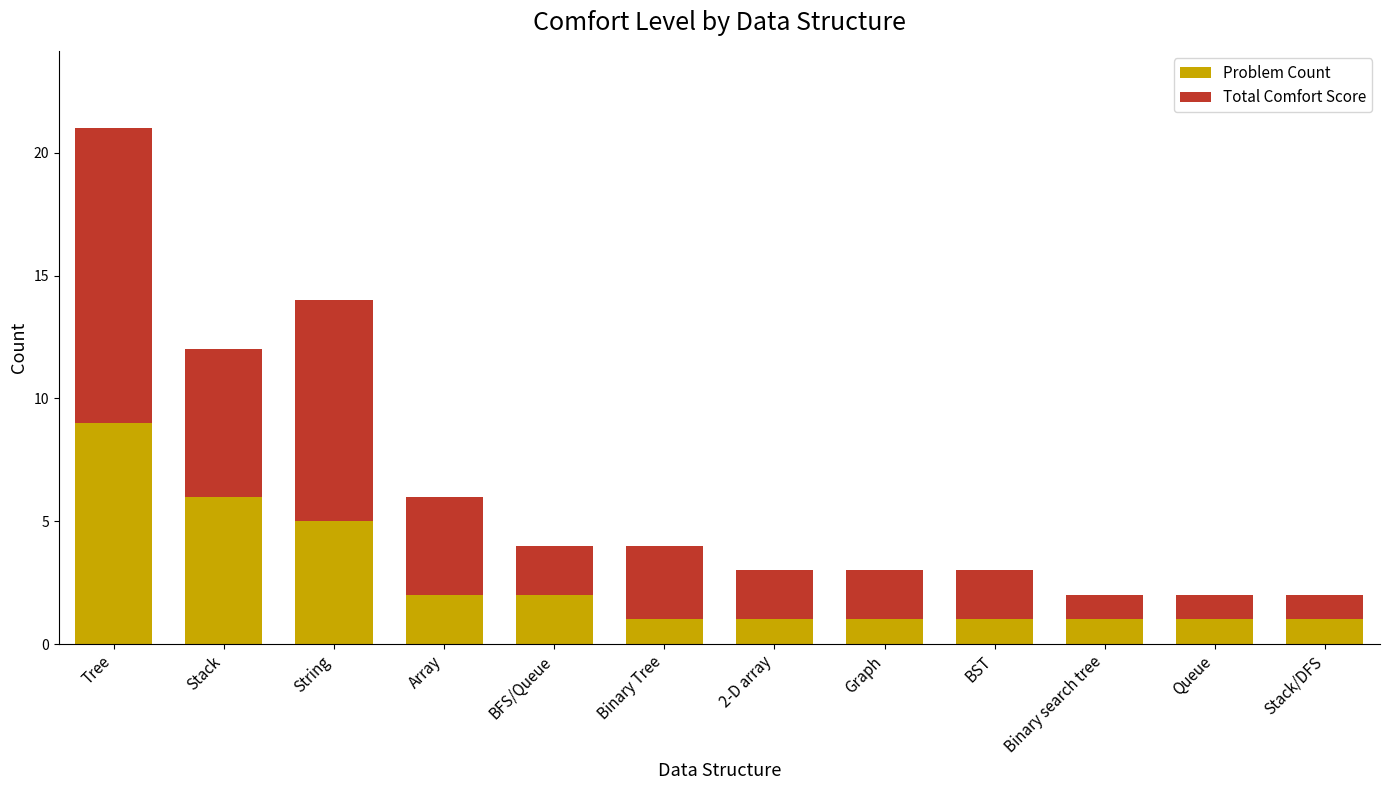

Is it true that Problem Count equals 1 at Stack/DFS?

True